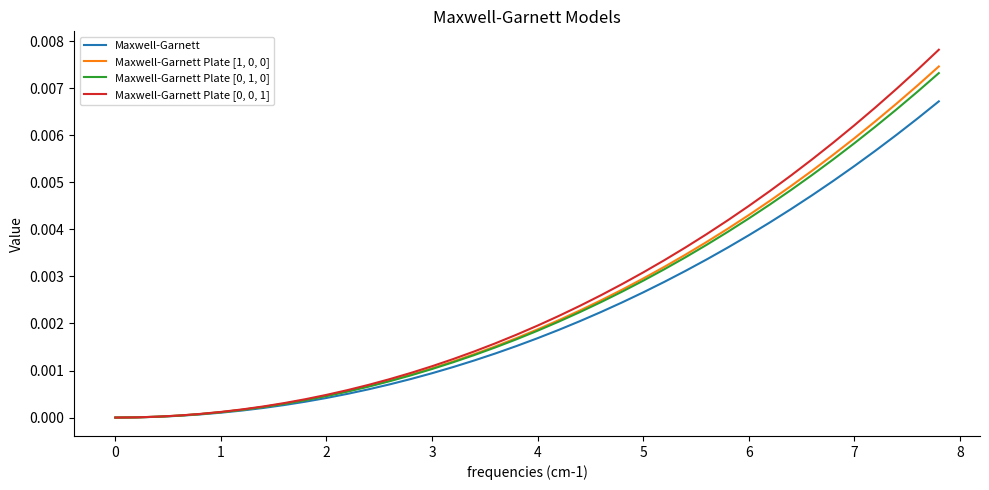

True or false: Maxwell-Garnett Plate [1, 0, 0] and Maxwell-Garnett Plate [0, 0, 1] intersect in this chart.

False